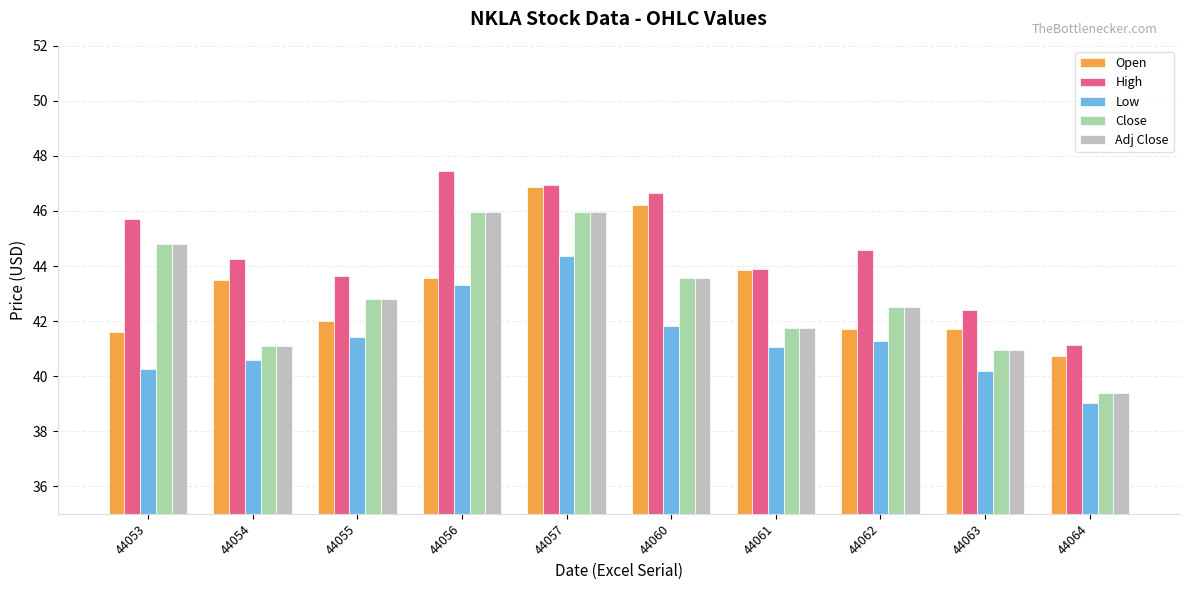

How many categories are shown in the chart?

10